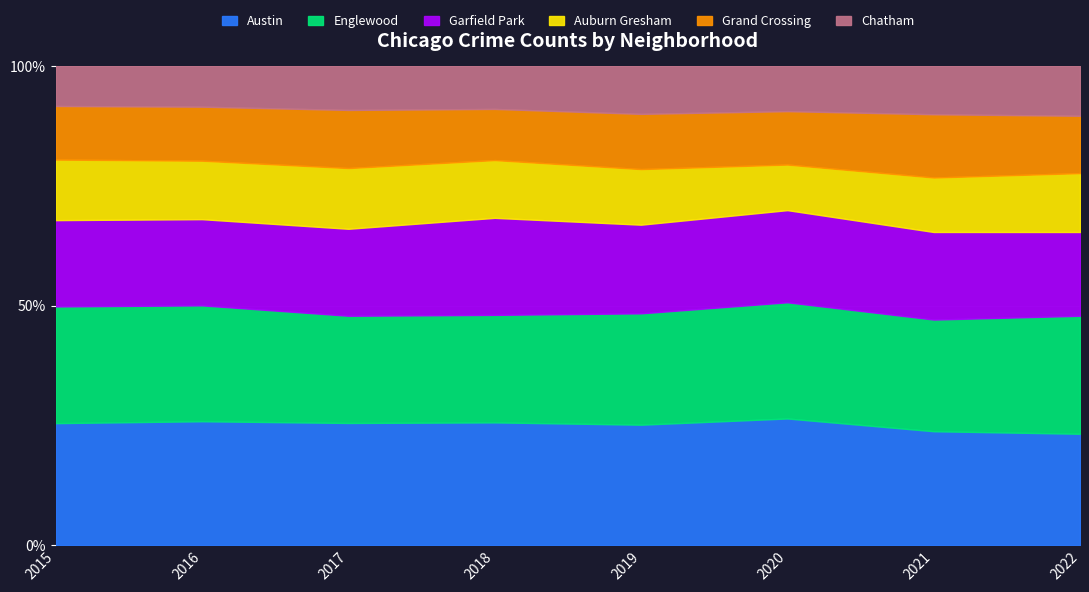

What is the difference between the Garfield Park values at 2020 and 2016?

20